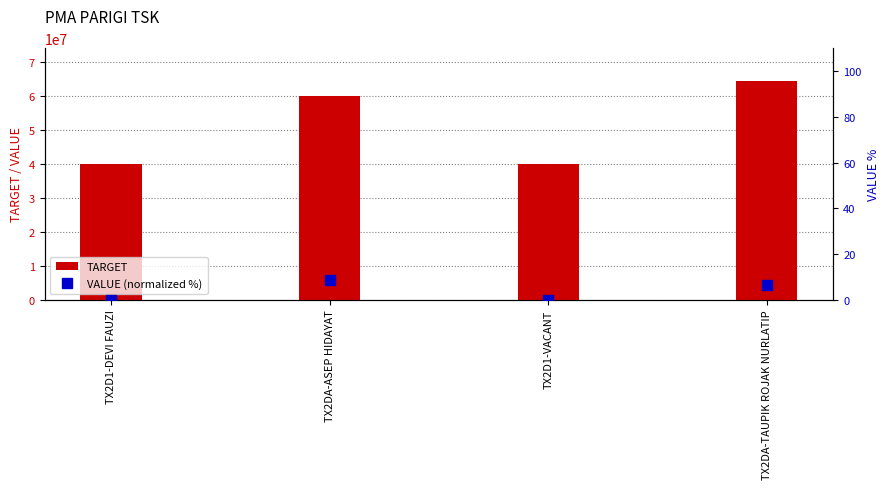

Reading right to left, transcribe all the data shown in this chart.

TARGET: TX2DA-TAUPIK ROJAK NURLATIP=64330500.0	TX2D1-VACANT=40000000.0	TX2DA-ASEP HIDAYAT=60000000.0	TX2D1-DEVI FAUZI=40000000.0
VALUE (normalized %): TX2DA-TAUPIK ROJAK NURLATIP=6.4	TX2D1-VACANT=0.0	TX2DA-ASEP HIDAYAT=8.6	TX2D1-DEVI FAUZI=0.0